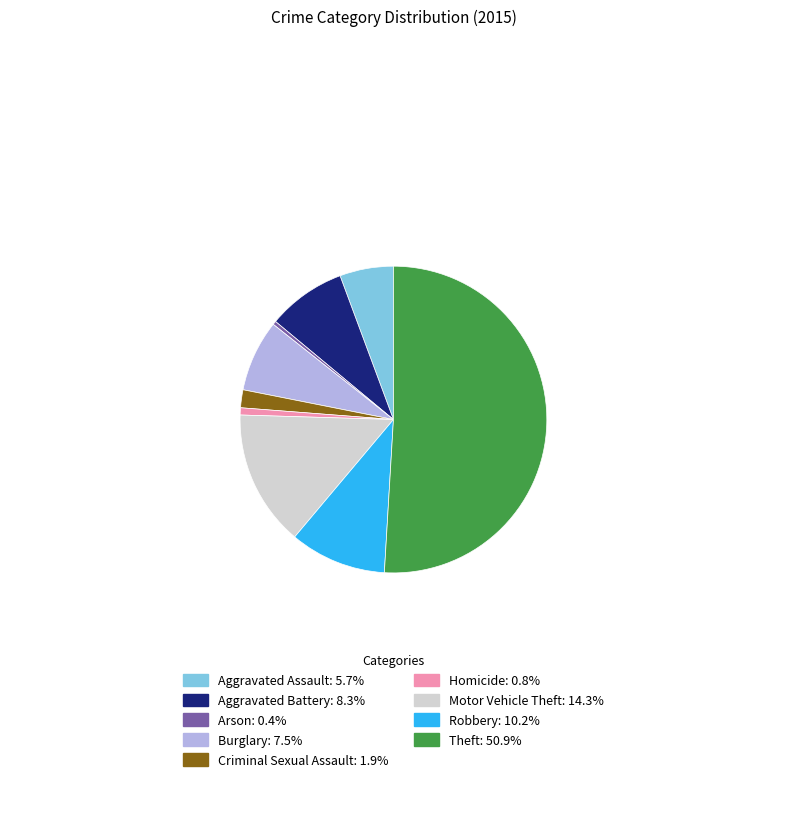

Do Aggravated Battery: 8.3% and Arson: 0.4% together represent more than half of the pie?

No